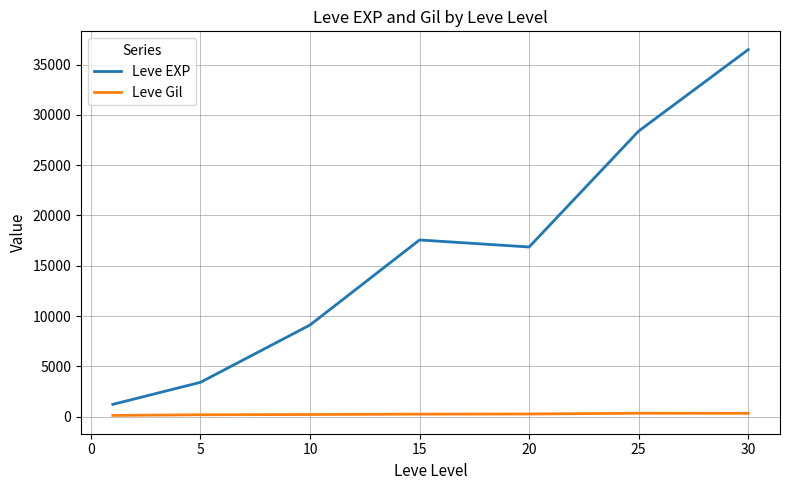

What is the difference between the second highest and second lowest values in the Leve EXP series?

24988.3